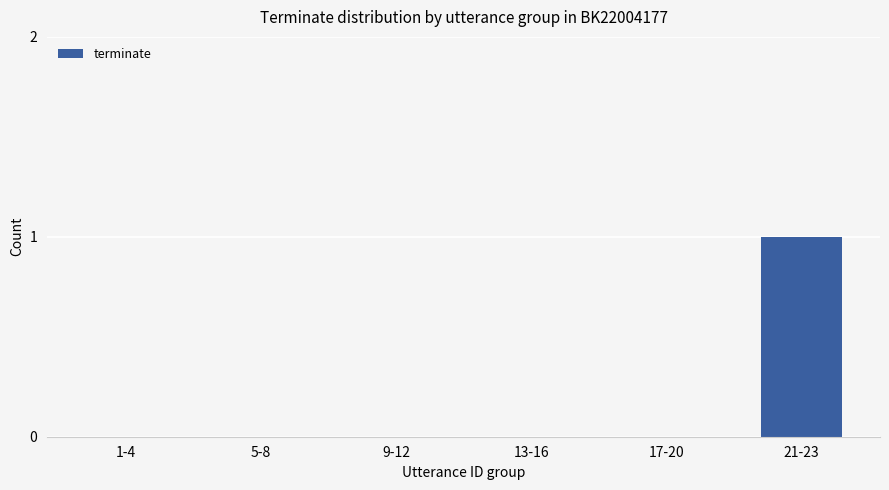

How many distinct data groups are displayed?

1